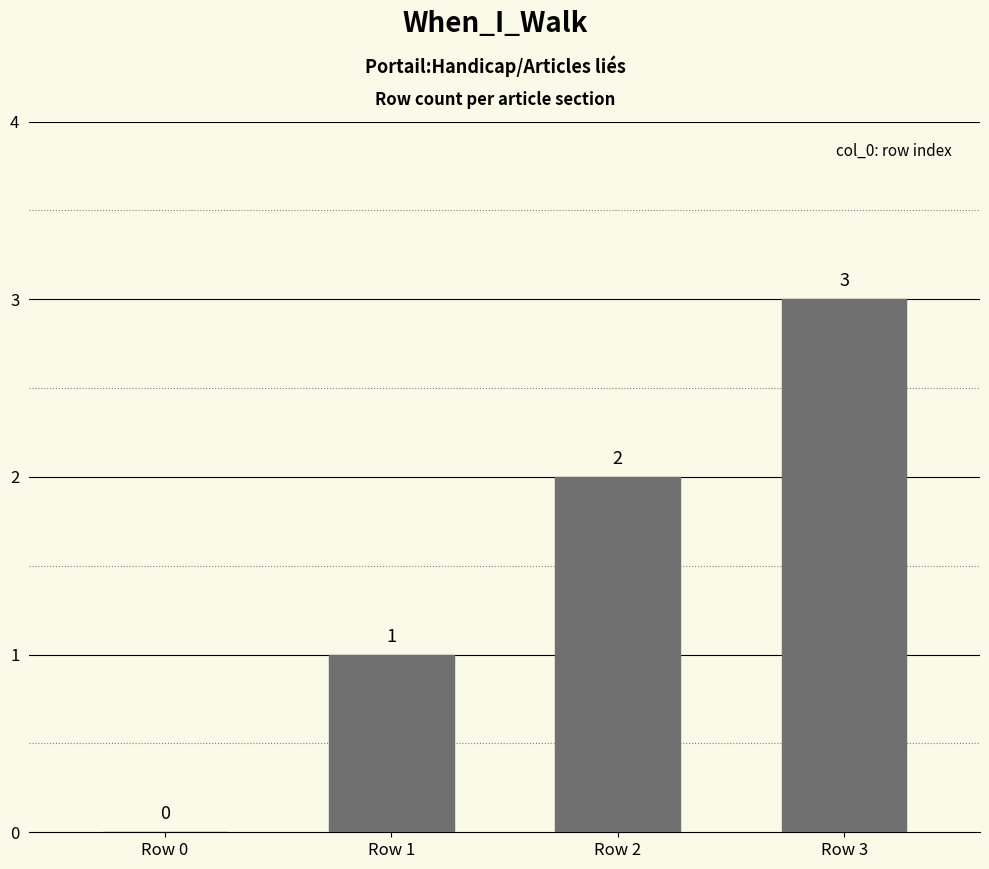

What is the maximum value shown in the chart?

3